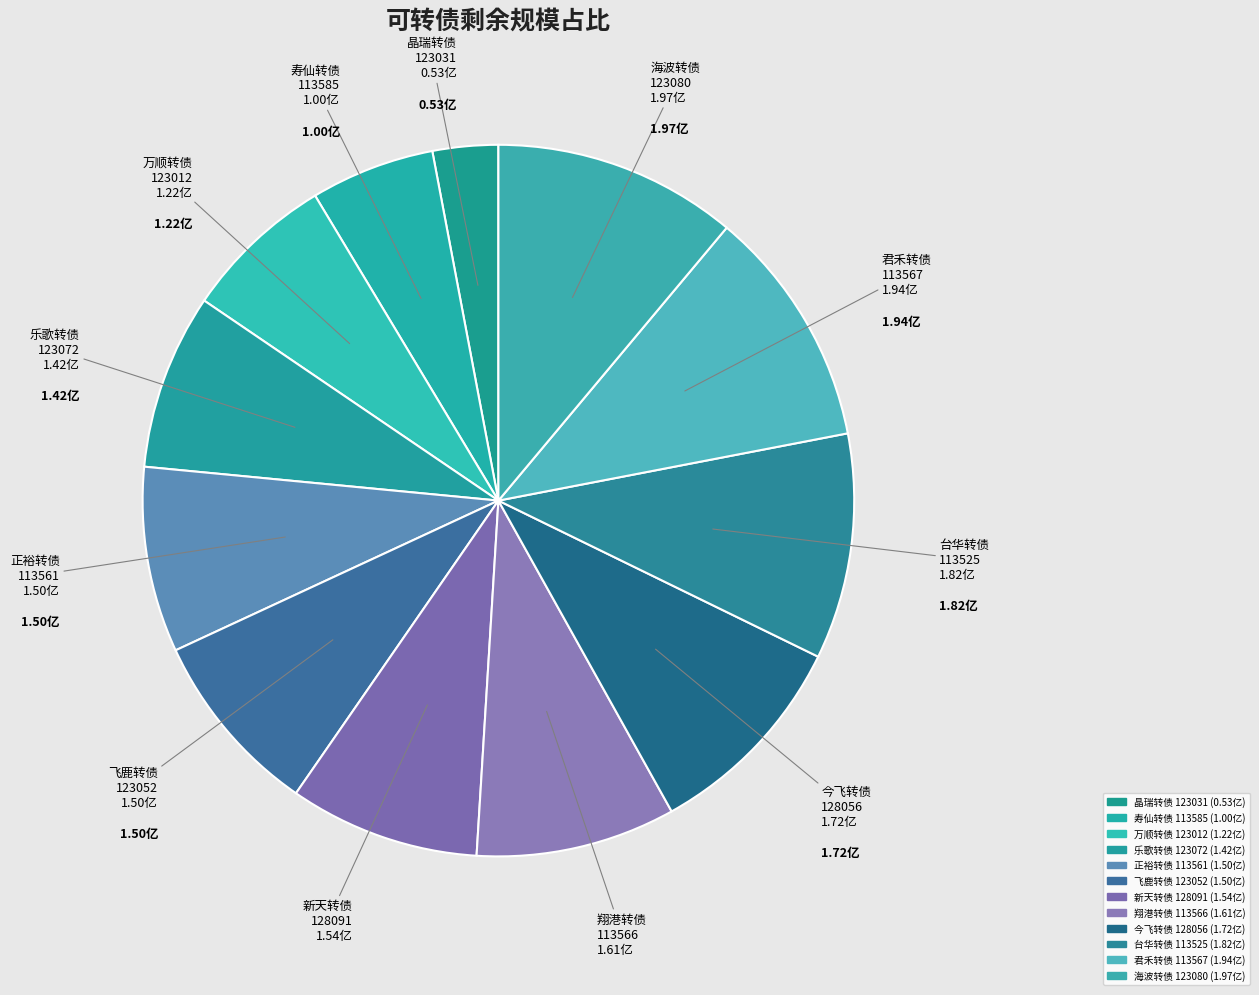

How many segments does this pie chart have?

12